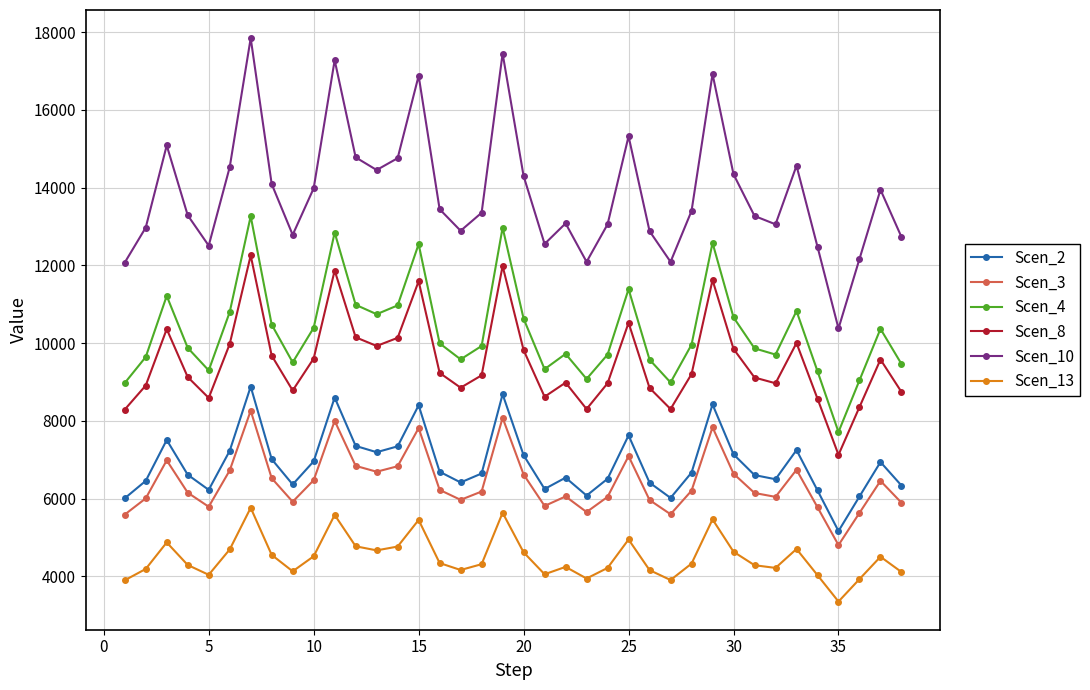

What is the maximum value shown in the chart?

17841.7